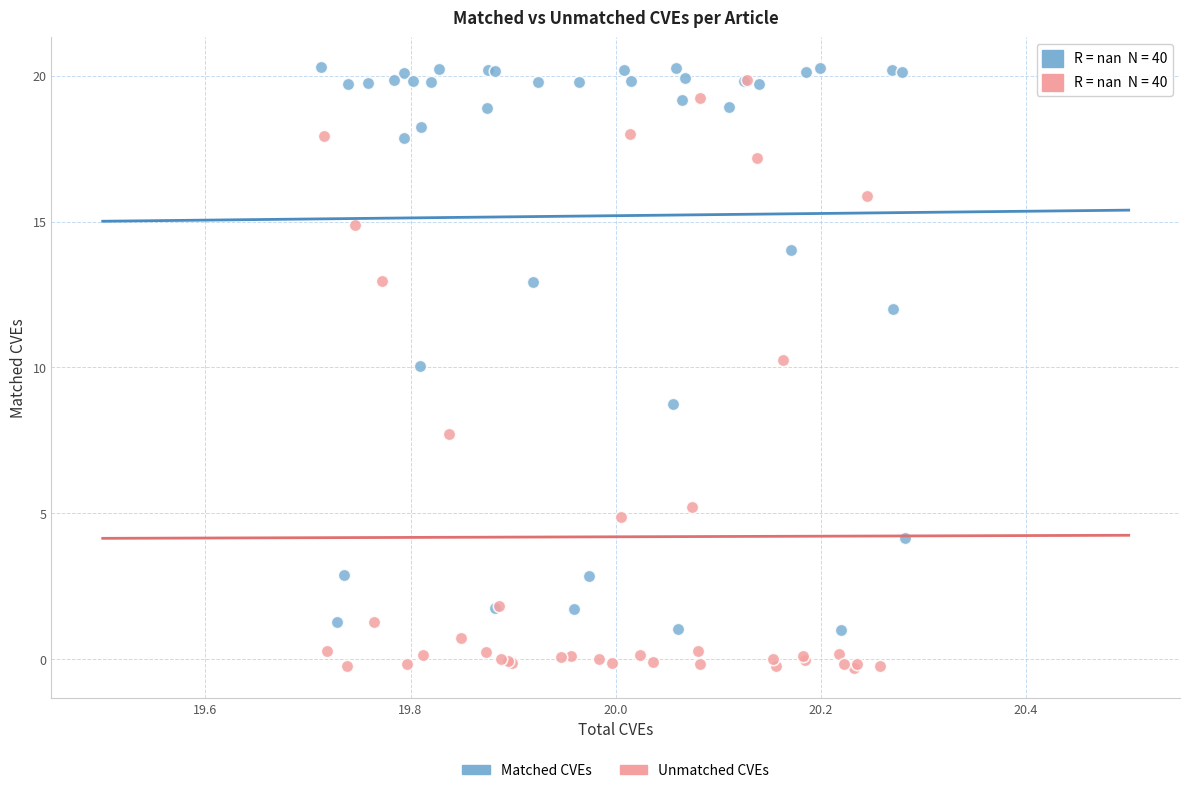

What are all the series names shown in the legend?

Matched CVEs, Unmatched CVEs